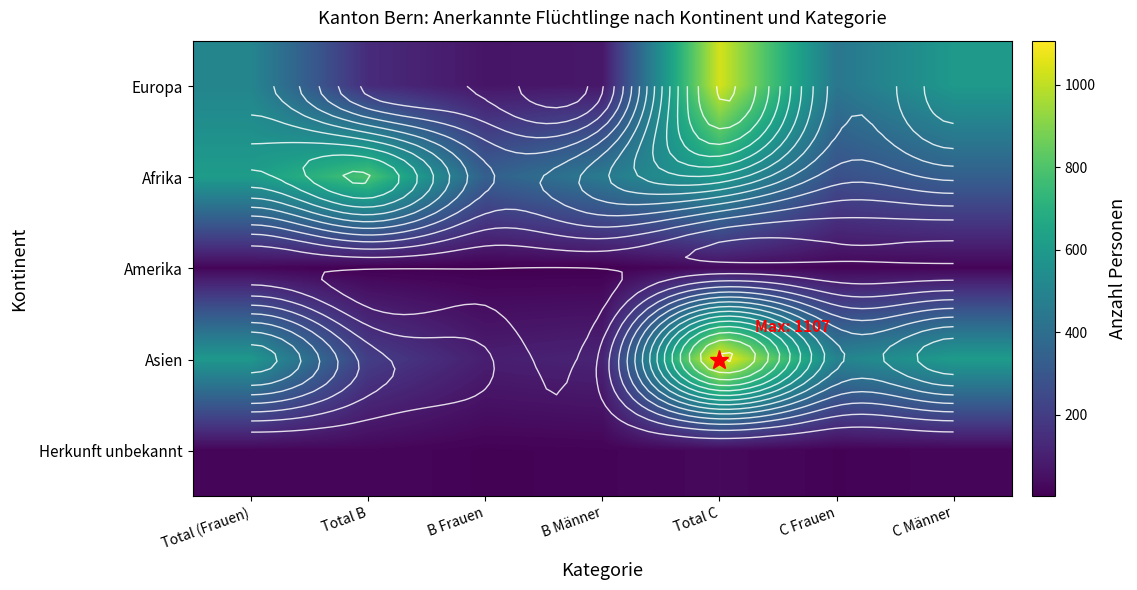

Which series has the largest total across all categories?

Afrika